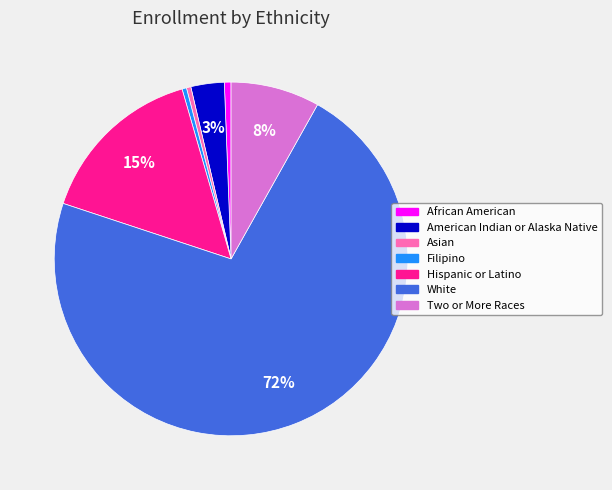

Which category has the biggest portion of the pie?

White